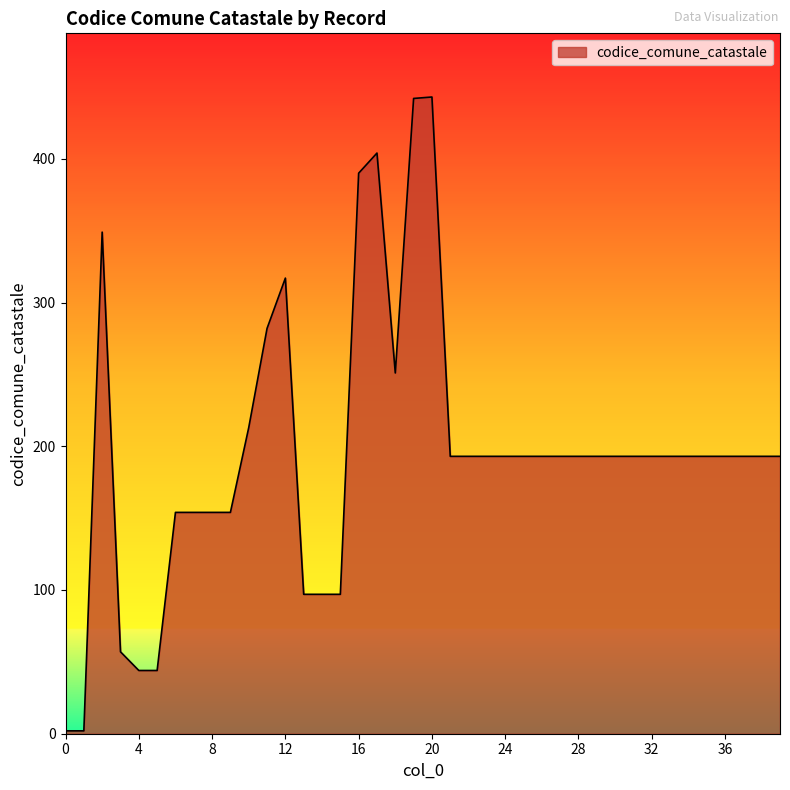

What is the difference between the maximum and minimum values?

441